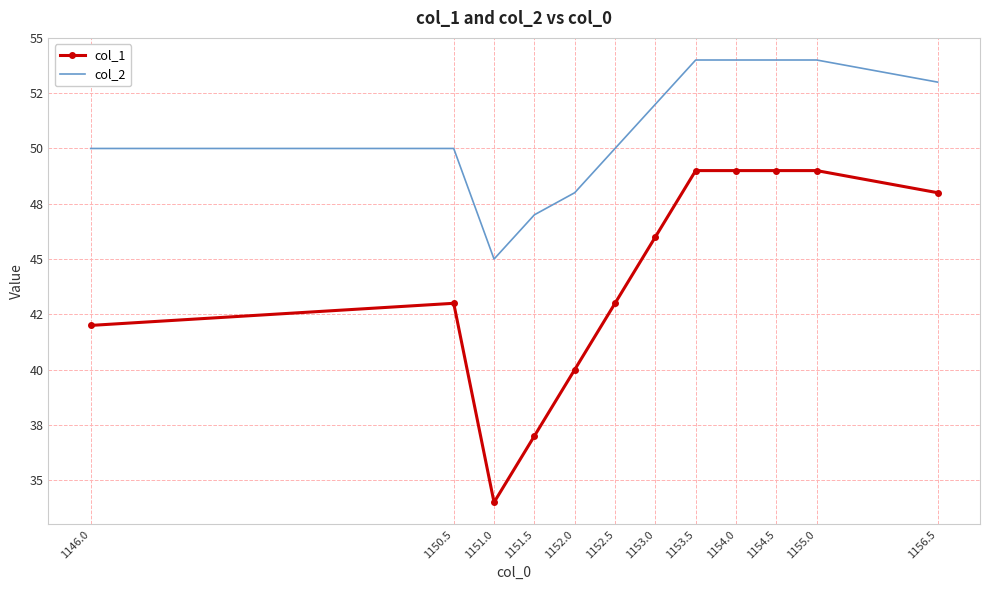

What are all the series names shown in the legend?

col_1, col_2